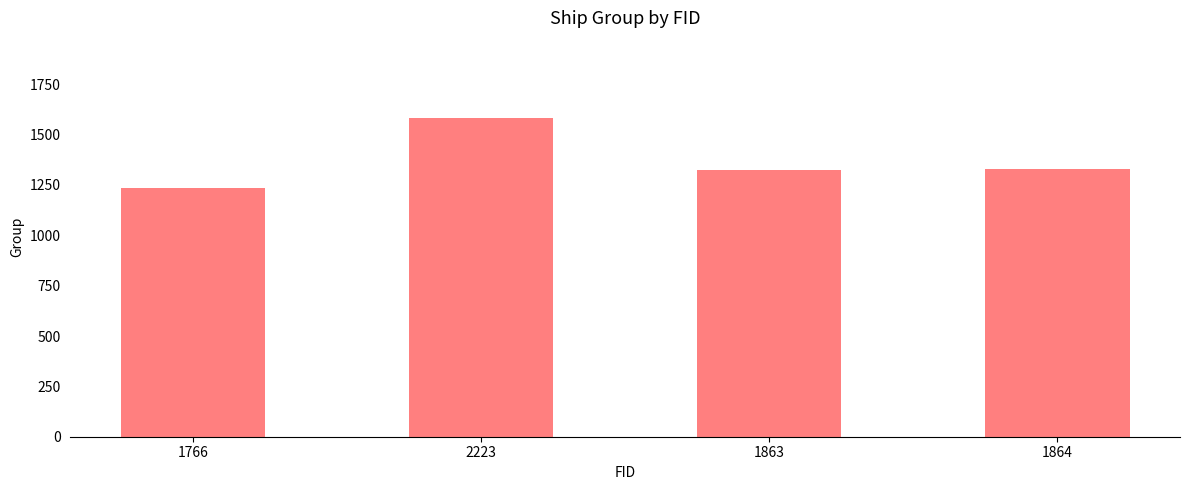

At which label does the data first exceed 1327?

2223